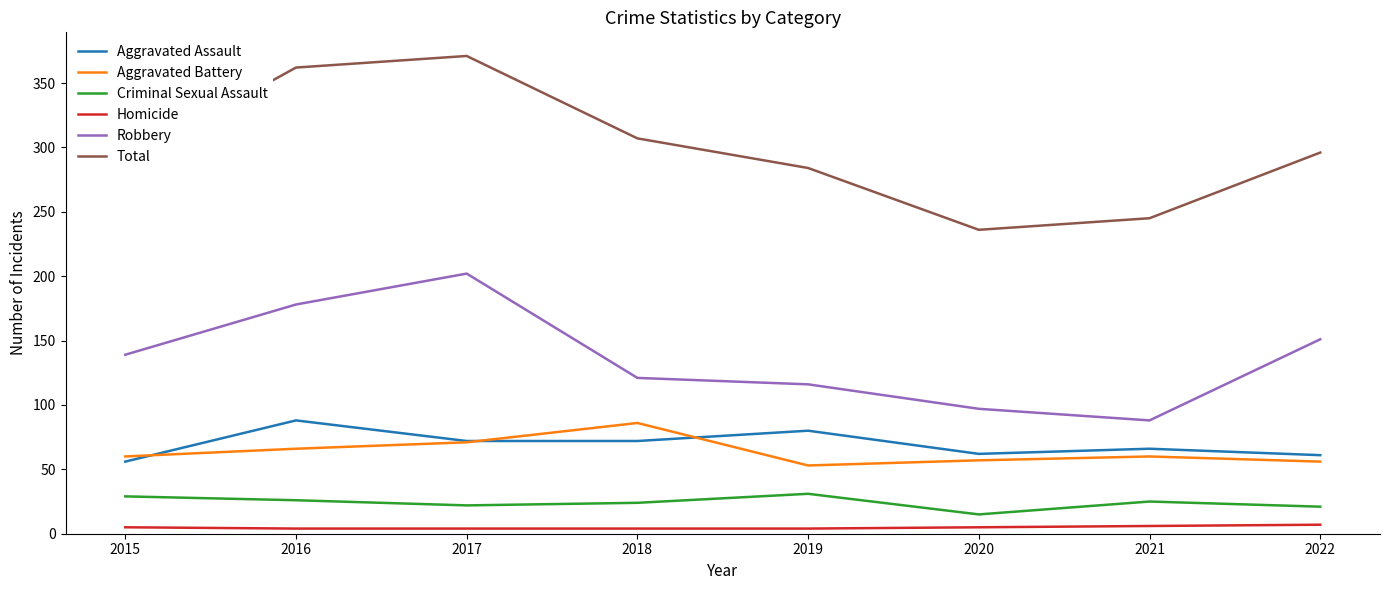

What are all the series names shown in the legend?

Aggravated Assault, Aggravated Battery, Criminal Sexual Assault, Homicide, Robbery, Total